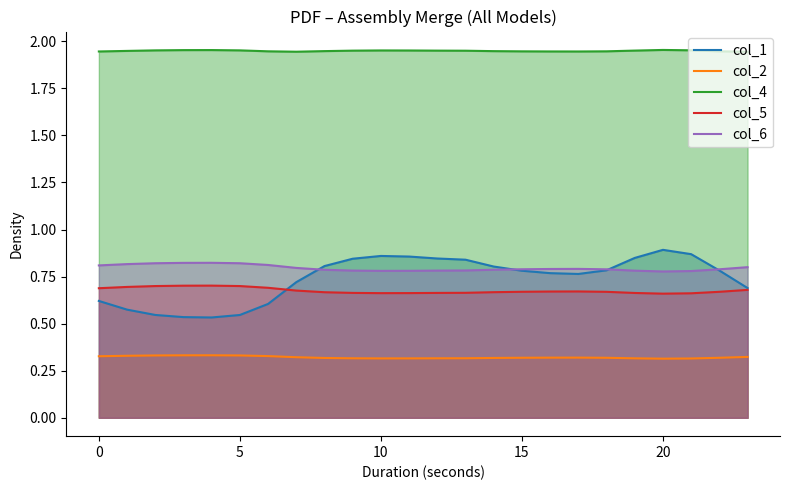

The col_4 series shows 0.7 at 12. True or false?

False